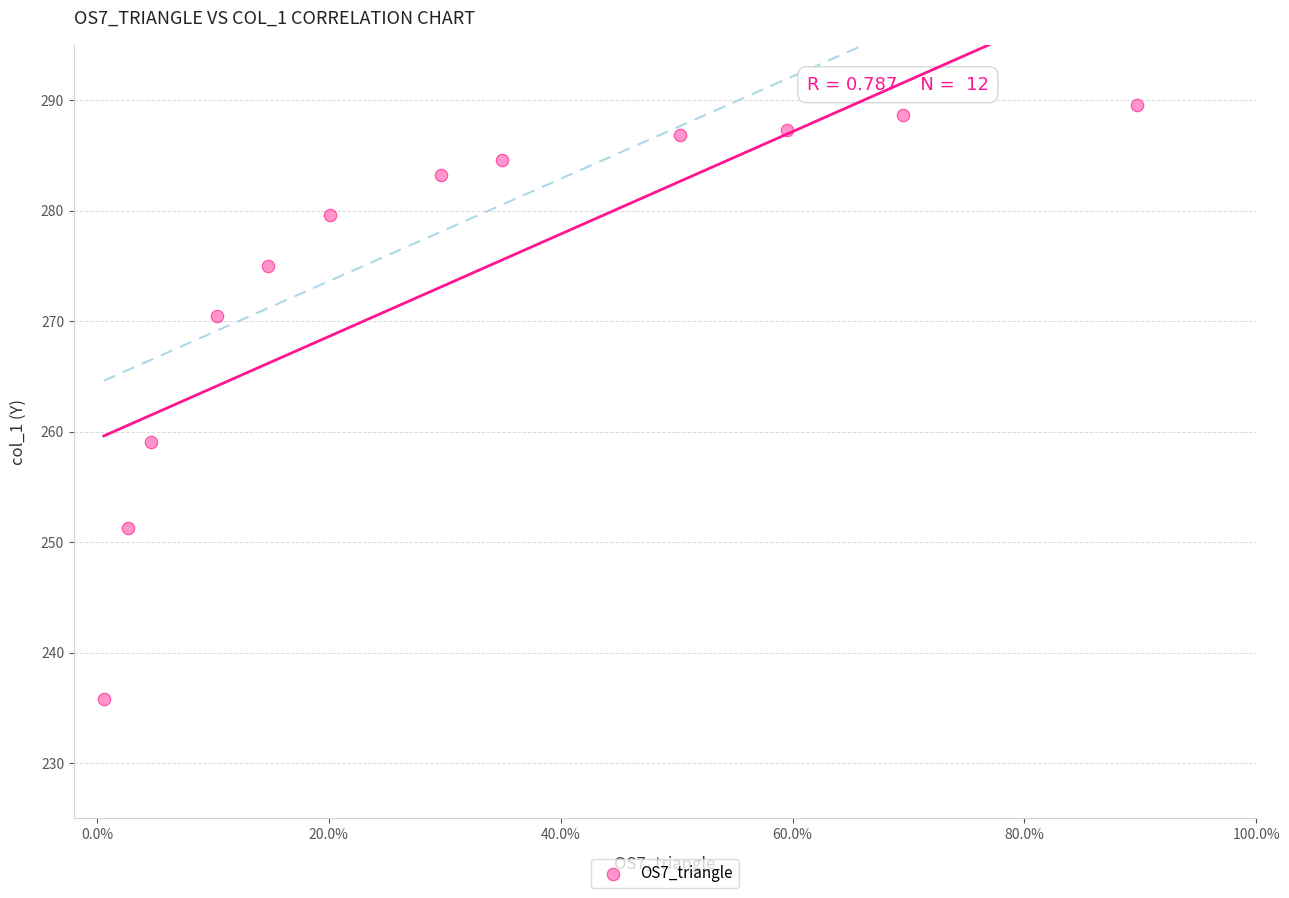

What Y value in the scatter plot is closest to 262?

259.0